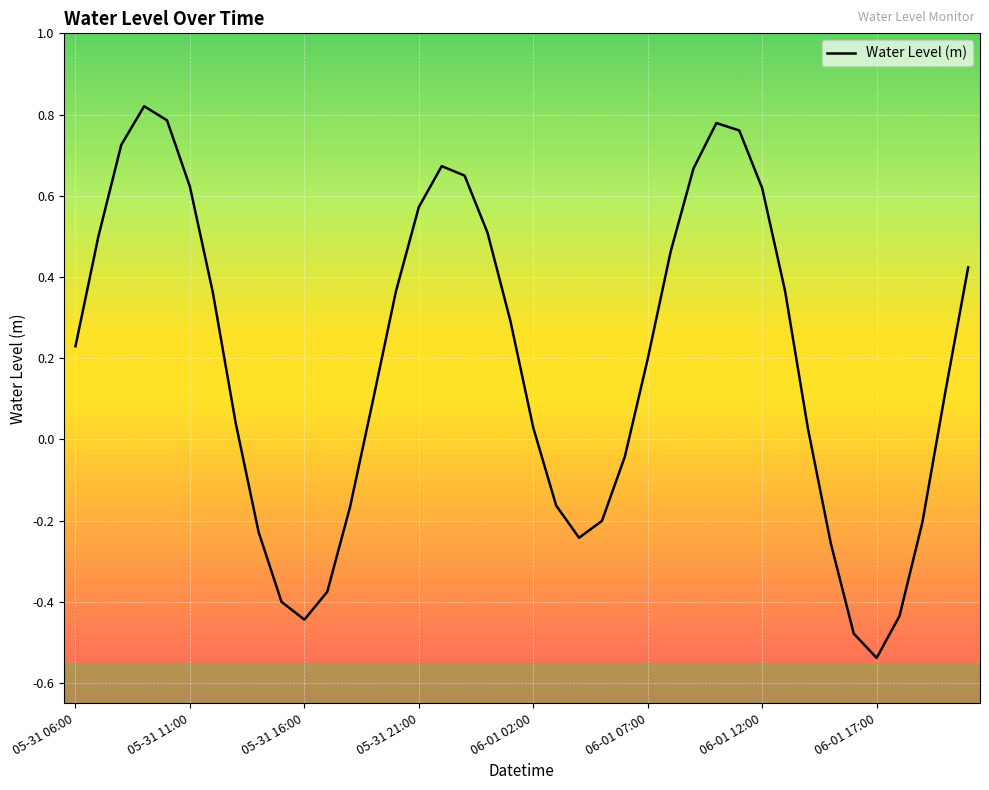

At which category does the data reach its first local peak?

05-31 09:00